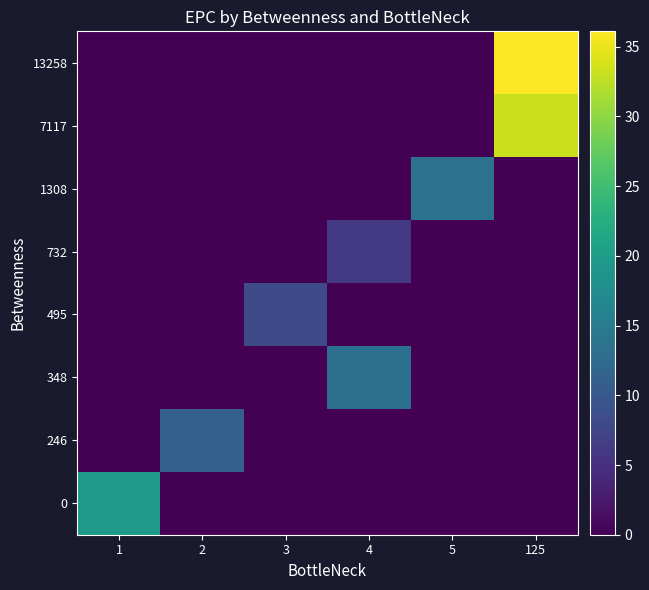

Which series has the largest range (max minus min)?

row_0